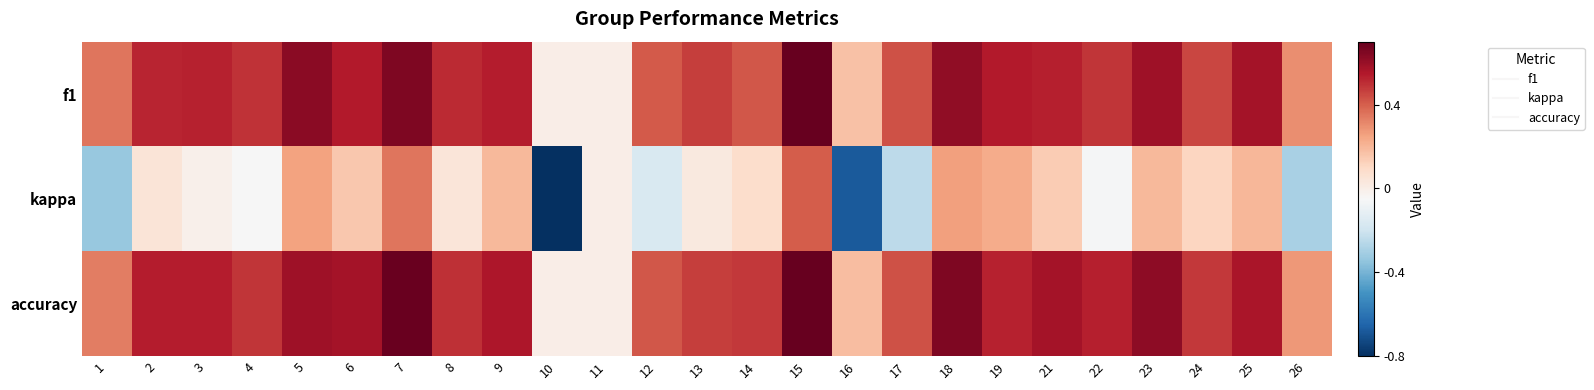

Rank the series at 4 from lowest to highest value.

kappa, accuracy, f1